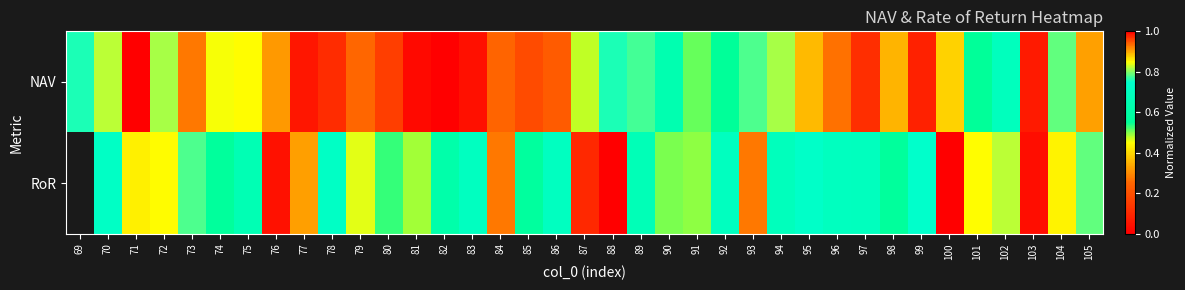

Which category has the highest value in the NAV series?

71